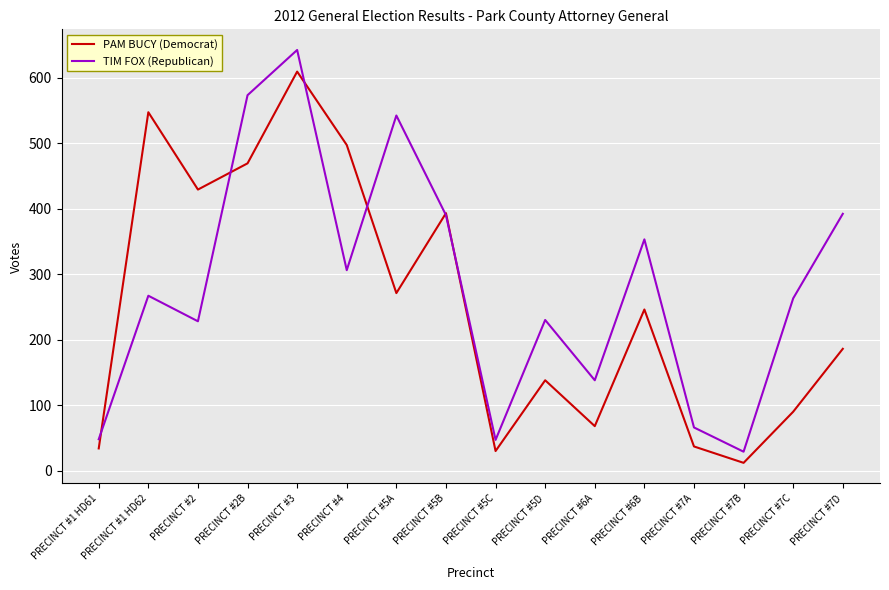

Which series ends up on top after the final intersection of PAM BUCY (Democrat) and TIM FOX (Republican)?

TIM FOX (Republican)